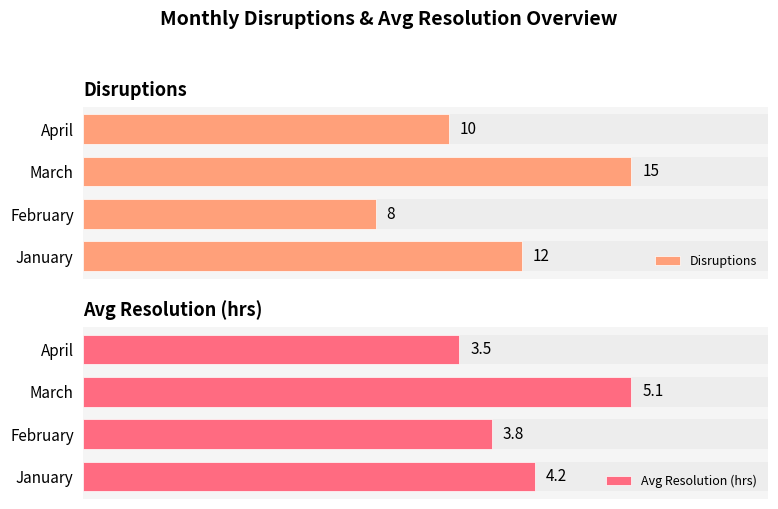

Which series changed the most between February and April?

Disruptions